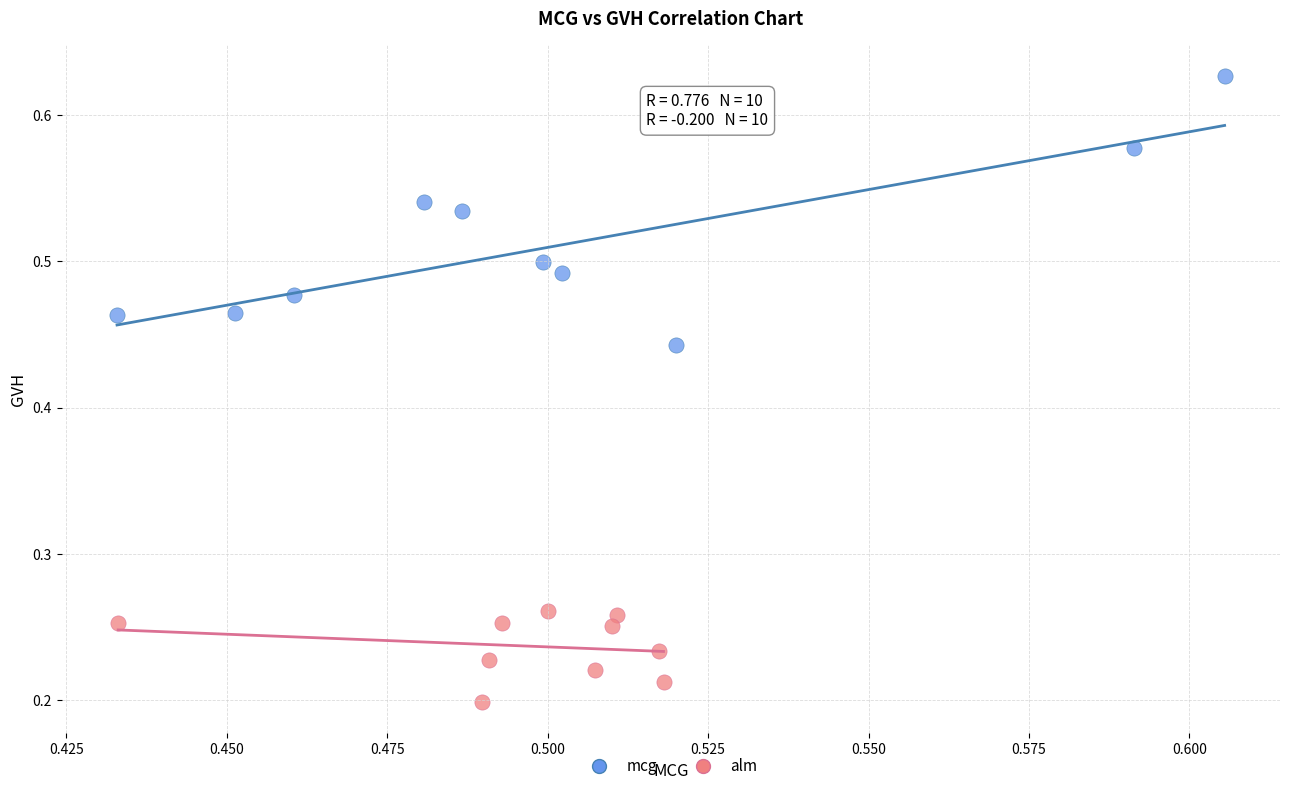

Which series has the widest spread of Y values?

mcg